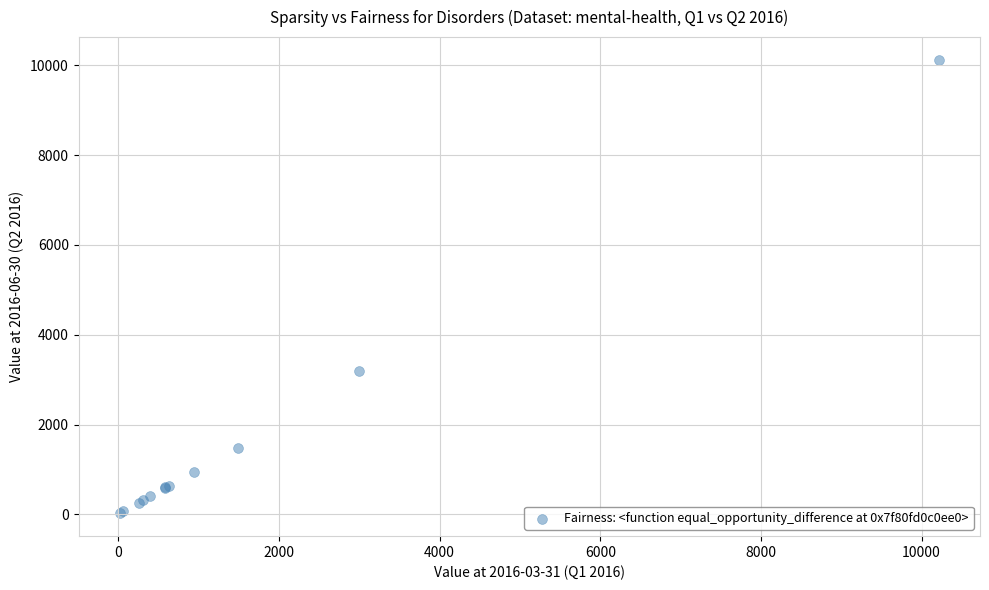

What Y value in the scatter plot is closest to 5072?

3201.2